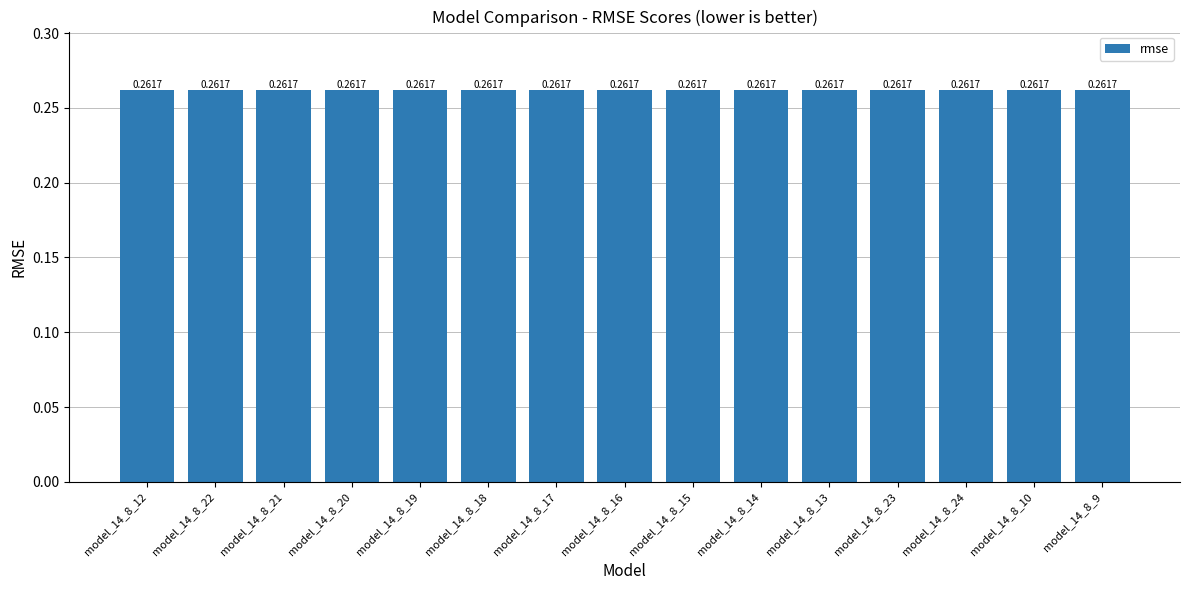

What position from the left is model_14_8_16?

8